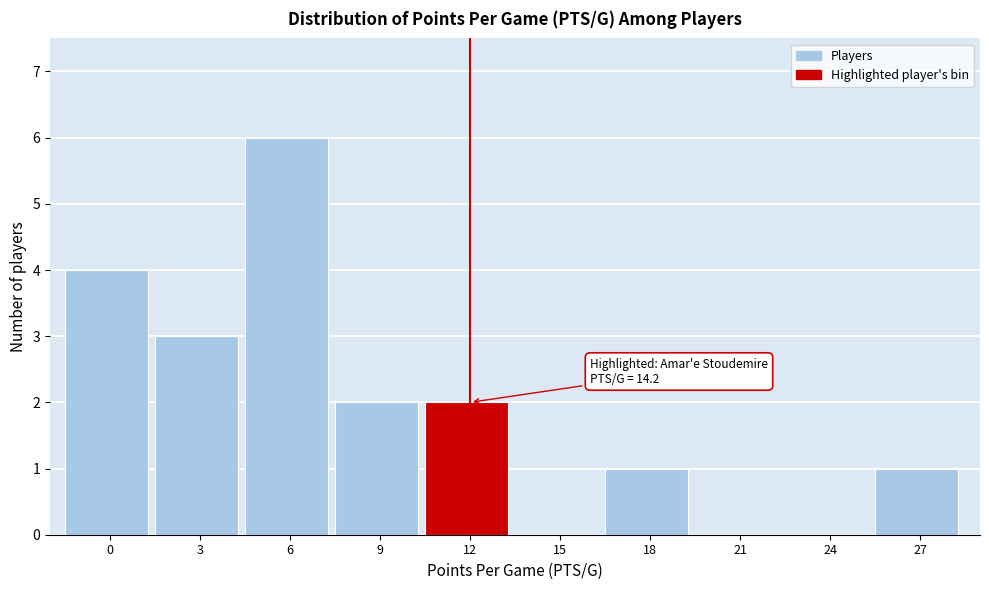

Reading right to left, what are all the values shown in this chart?

27=1	24=0	21=0	18=1	15=0	12=2	9=2	6=6	3=3	0=4